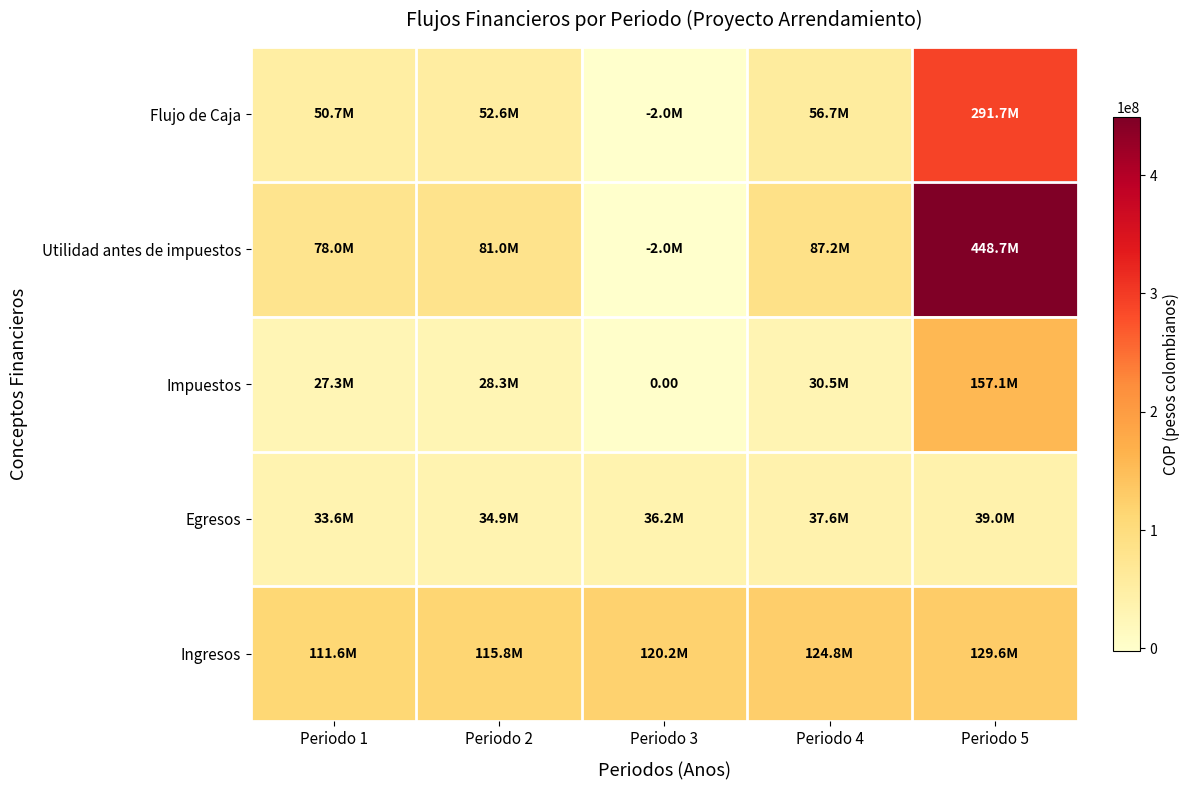

What is the highest value of the Egresos series?

39005755.3